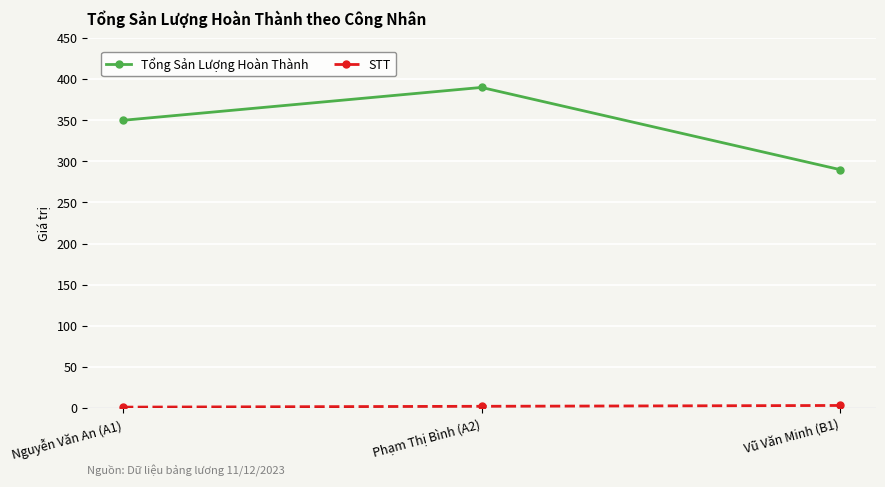

What is the label of the 1st point from the right?

Vũ Văn Minh (B1)